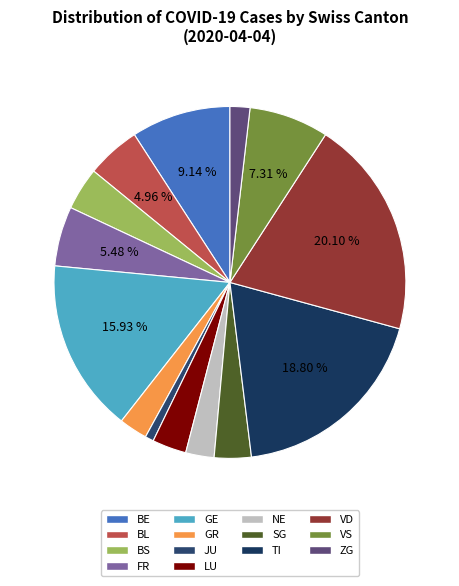

Count the number of slices in the pie.

14